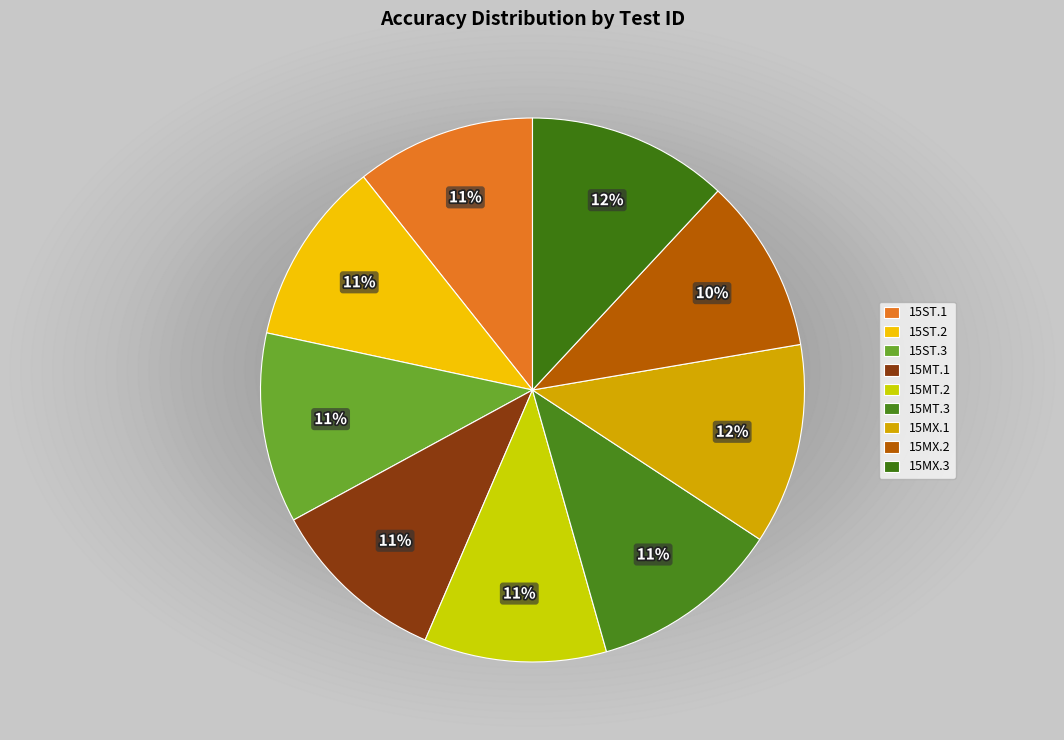

To the nearest percent, what portion does 15MT.3 represent?

11%